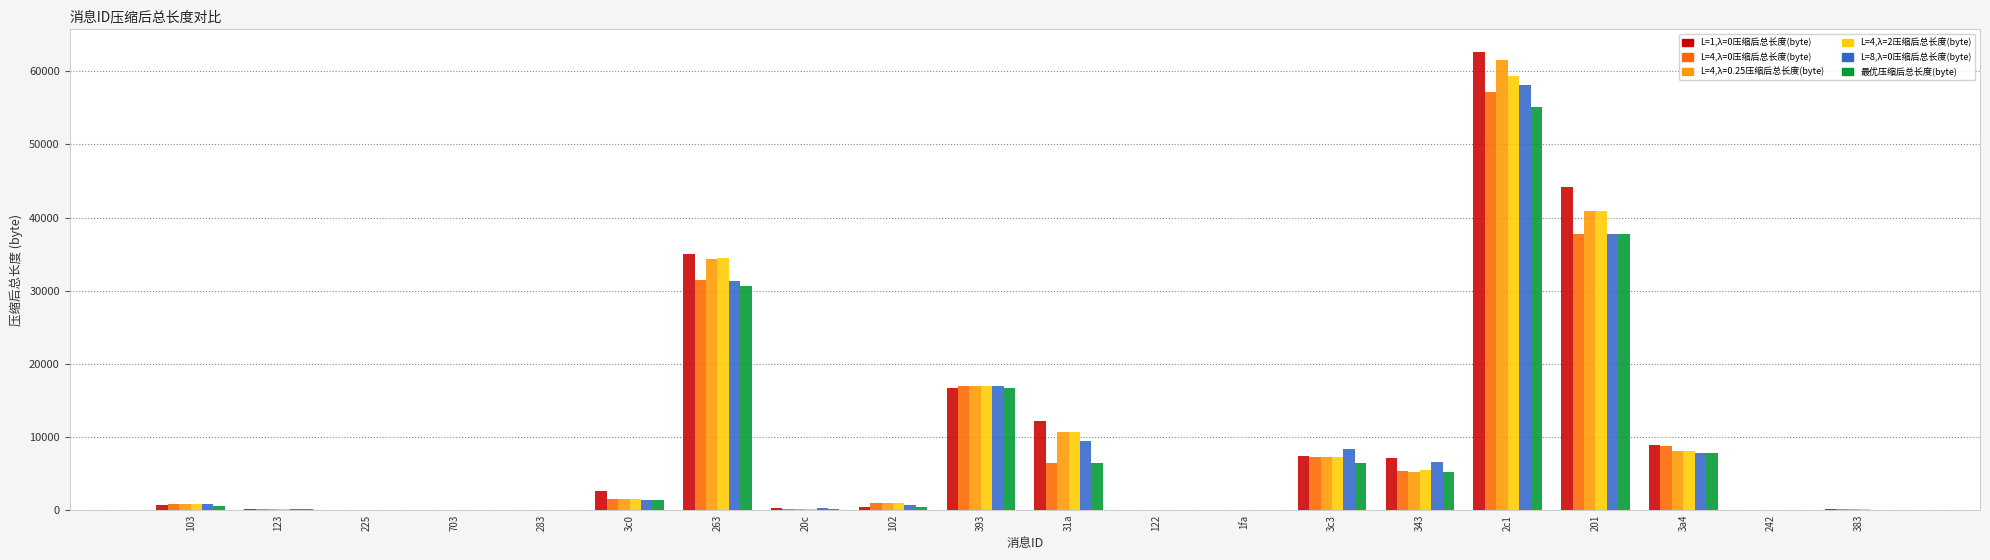

Is the value of L=4,λ=2压缩后总长度(byte) at 201 greater than the value of L=4,λ=0.25压缩后总长度(byte) at 102?

Yes